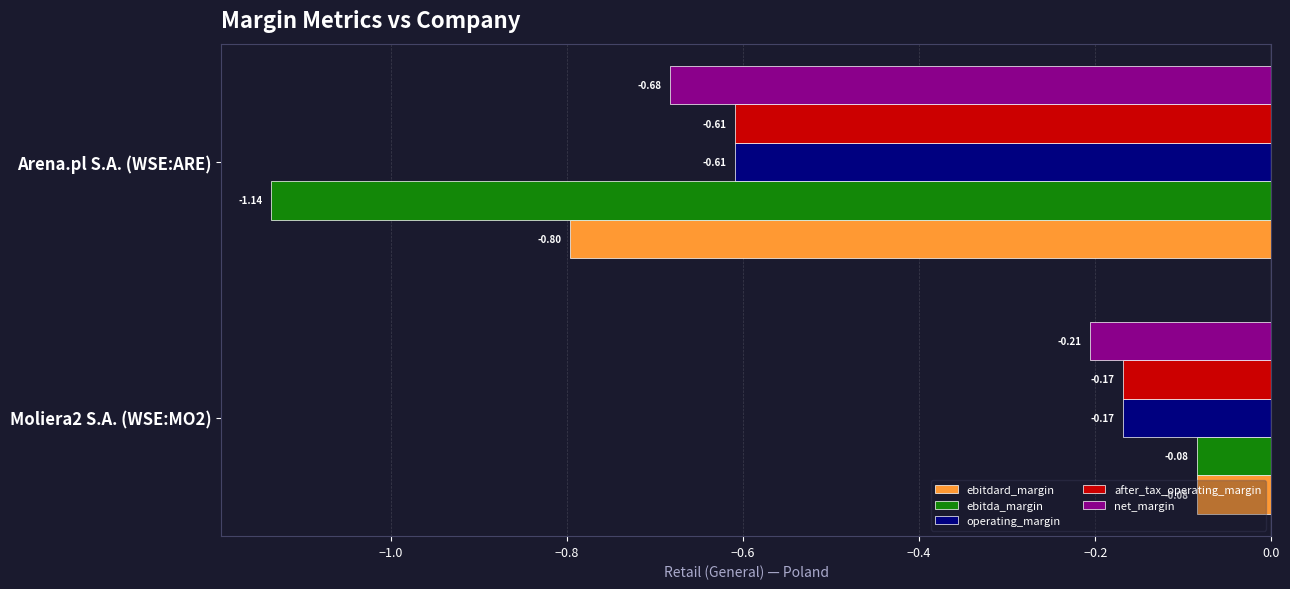

What is the average value of the operating_margin series?

-0.4